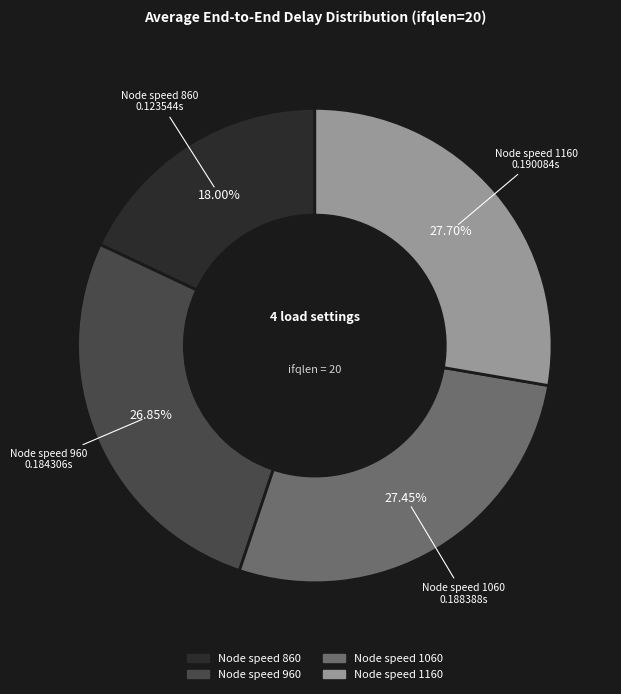

Is there any slice that represents more than half of the pie?

No